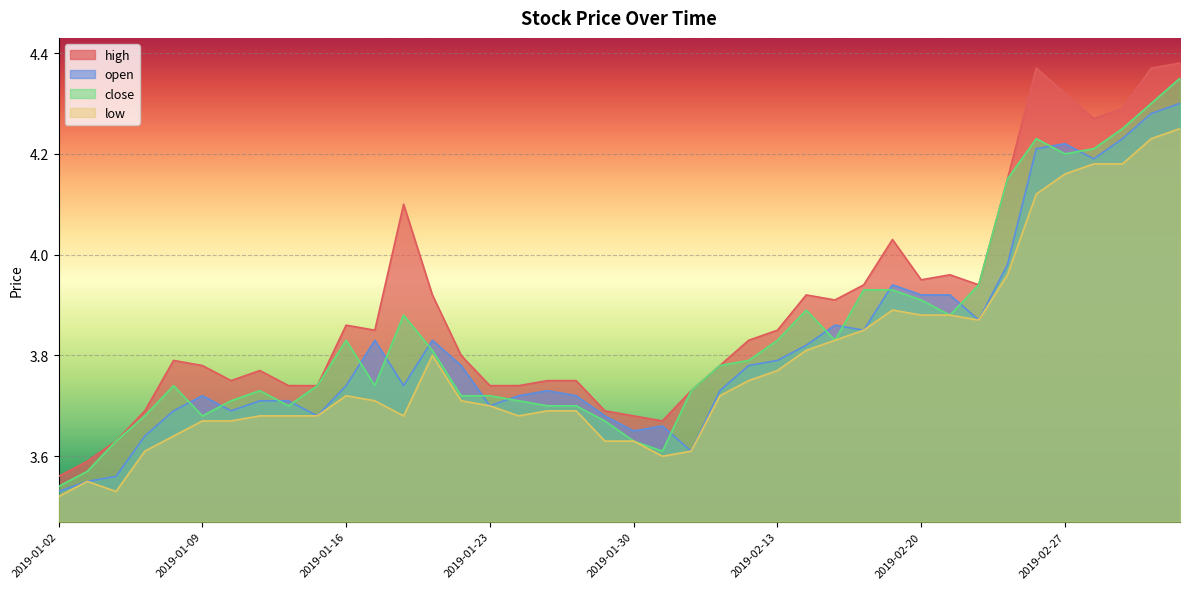

Where is the first local minimum for high?

2019-01-10